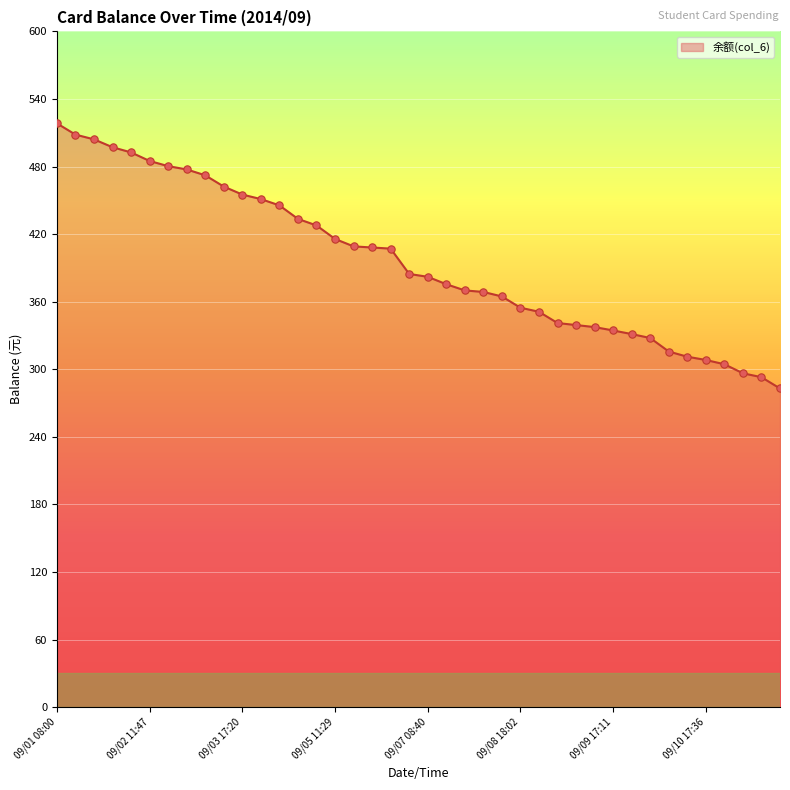

What is the difference between the maximum and minimum values?

235.4